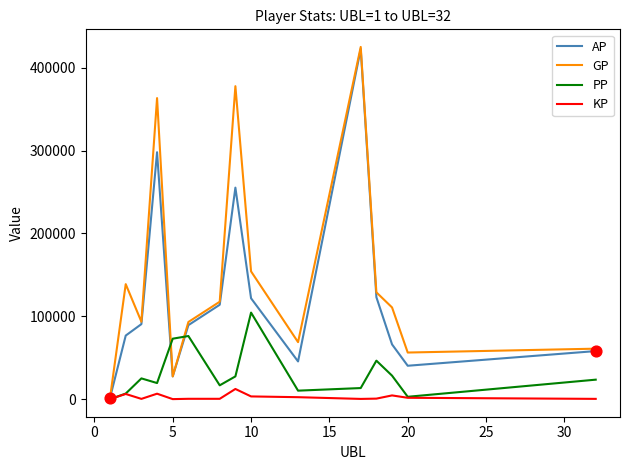

Which series has the largest total across all categories?

GP